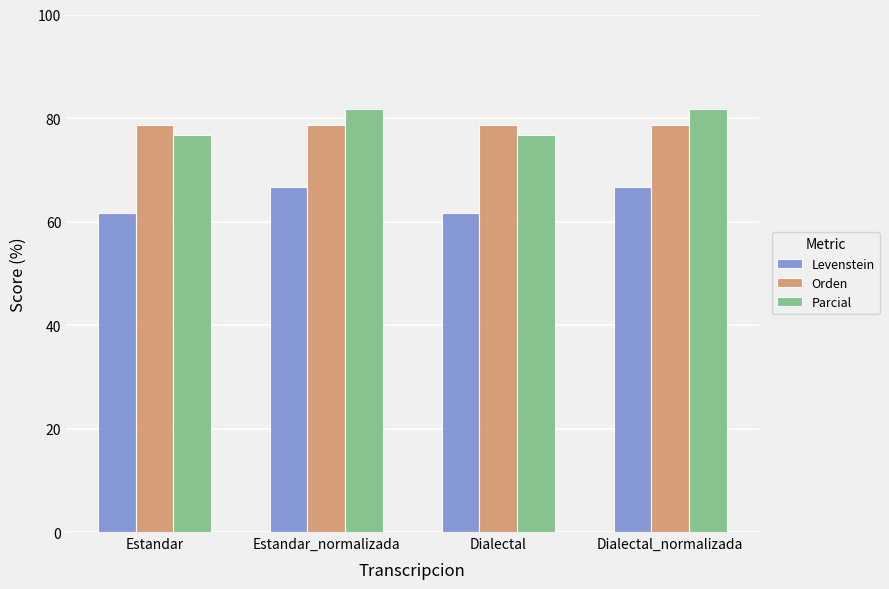

How many distinct data groups are displayed?

3